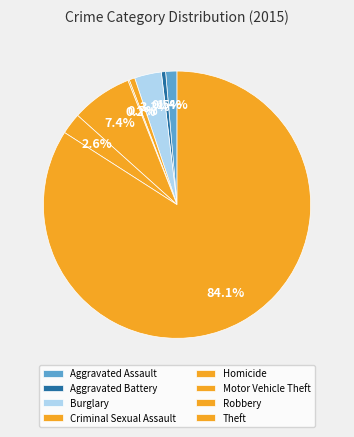

Do Aggravated Battery and Criminal Sexual Assault together represent more than half of the pie?

No